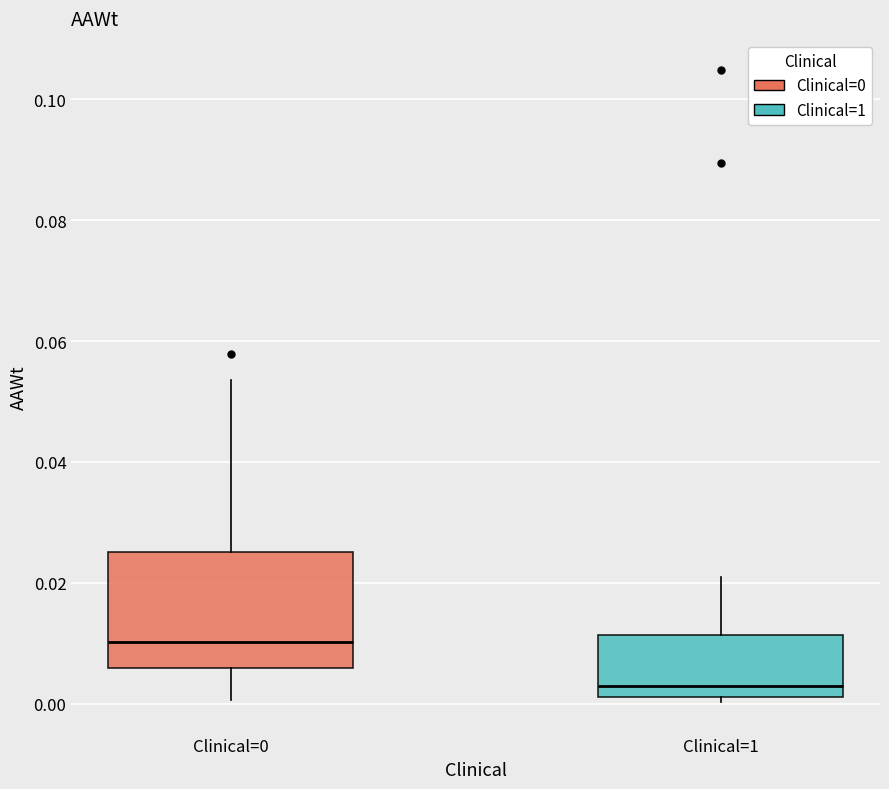

Reading left to right, read every box against the y-axis: the position of its median line, the range the box covers, and the ends of its whiskers. The values are not printed on the chart, so give them approximately, as read against the axis.

Clinical=0: median 0.010, box 0.006 to 0.026, whiskers 0.000 to 0.054
Clinical=1: median 0.002 (just above the box's lower edge), box 0.002 to 0.012, whiskers 0.000 to 0.020